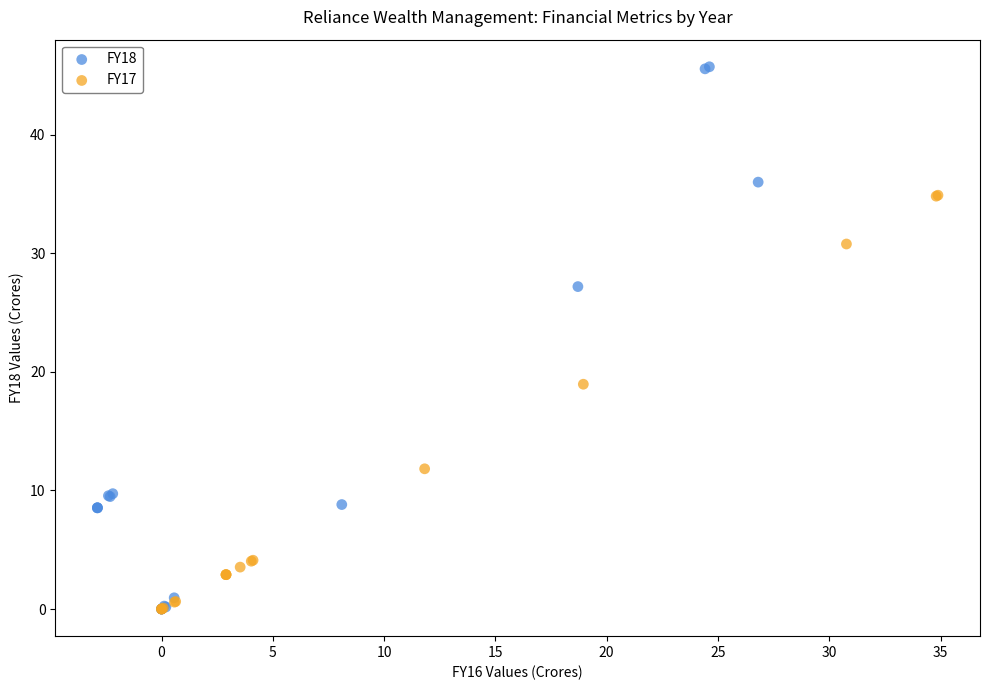

Which series reaches the maximum Y coordinate?

FY18